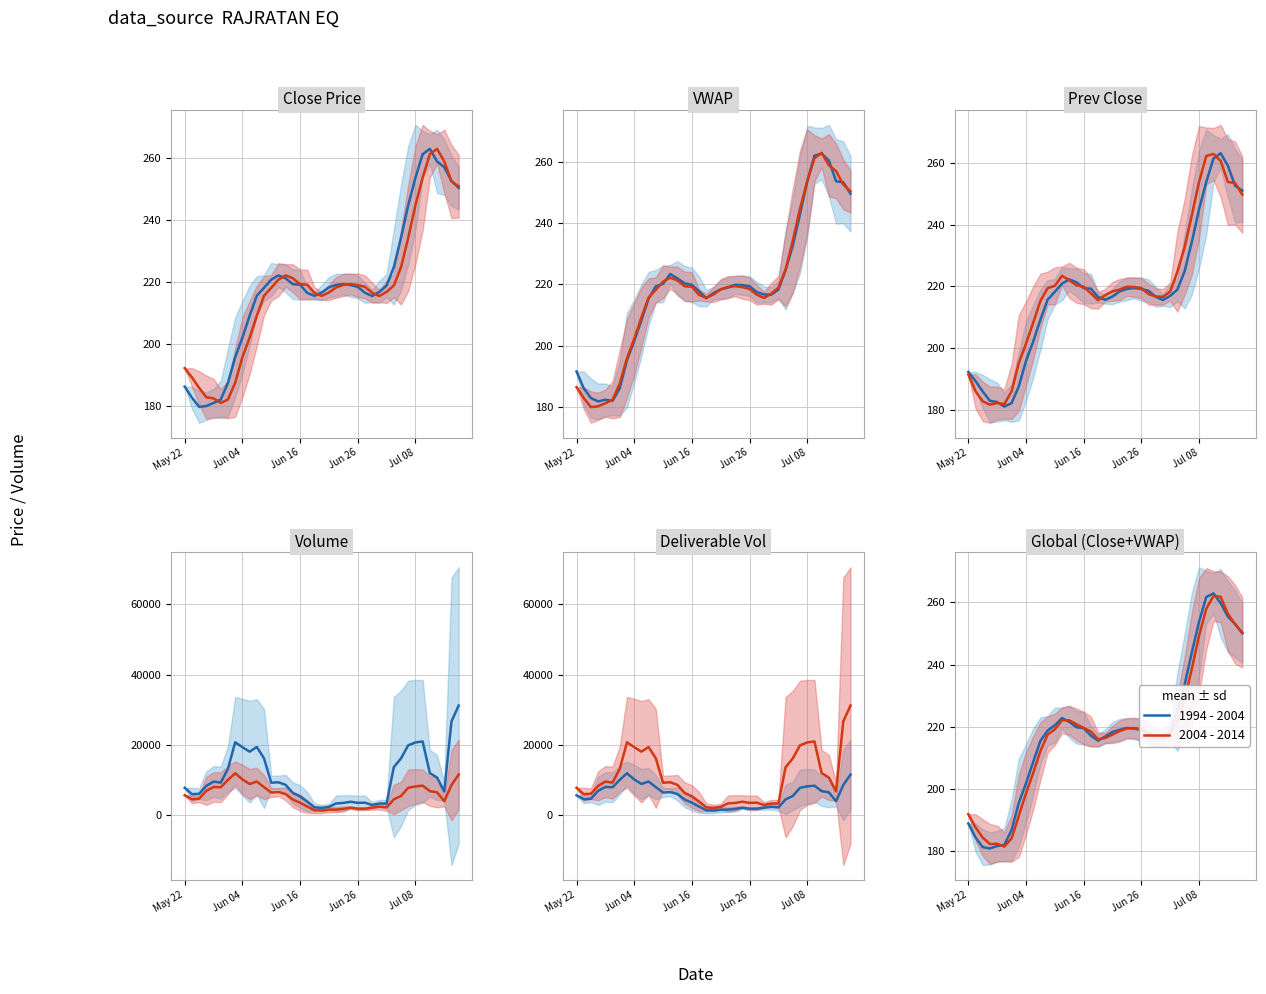

Does the chart have visible grid lines?

Yes